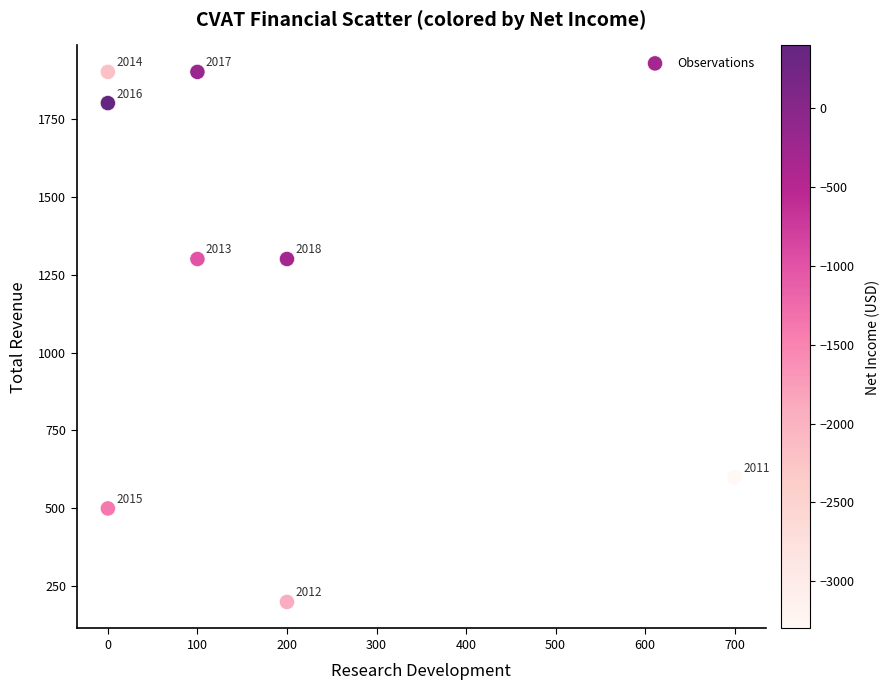

What Y value in the scatter plot is closest to 1050?

1300